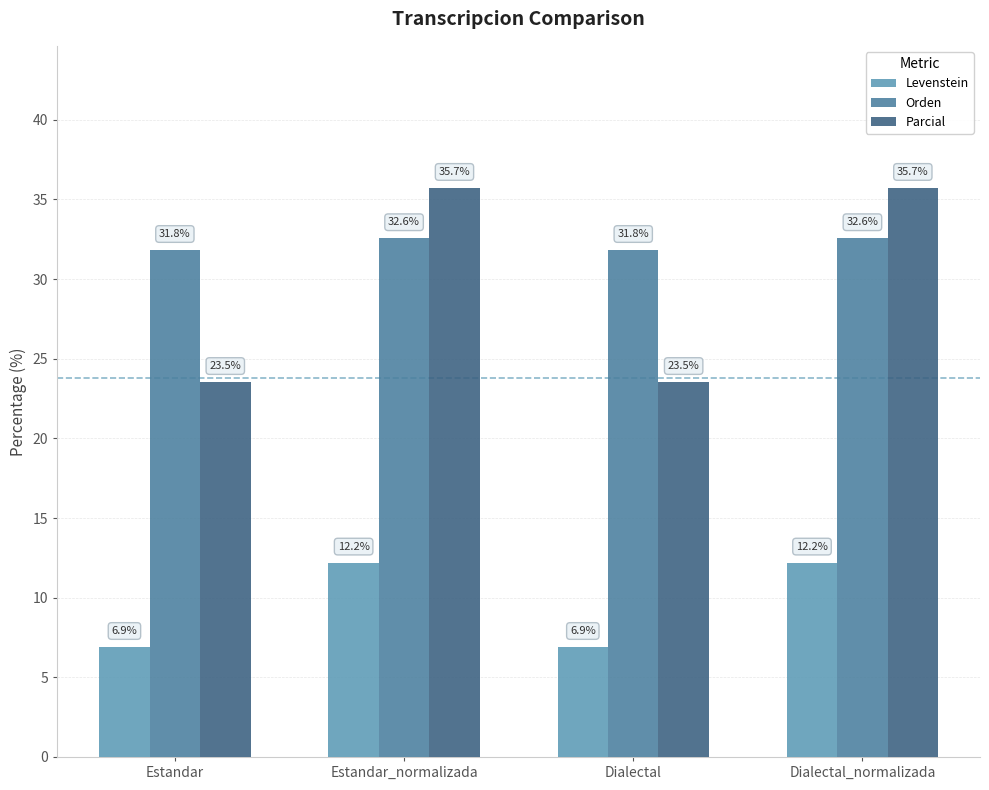

Reading right to left, list all the values displayed in this chart.

Levenstein: 12.2	6.9	12.2	6.9
Orden: 32.6	31.8	32.6	31.8
Parcial: 35.7	23.5	35.7	23.5